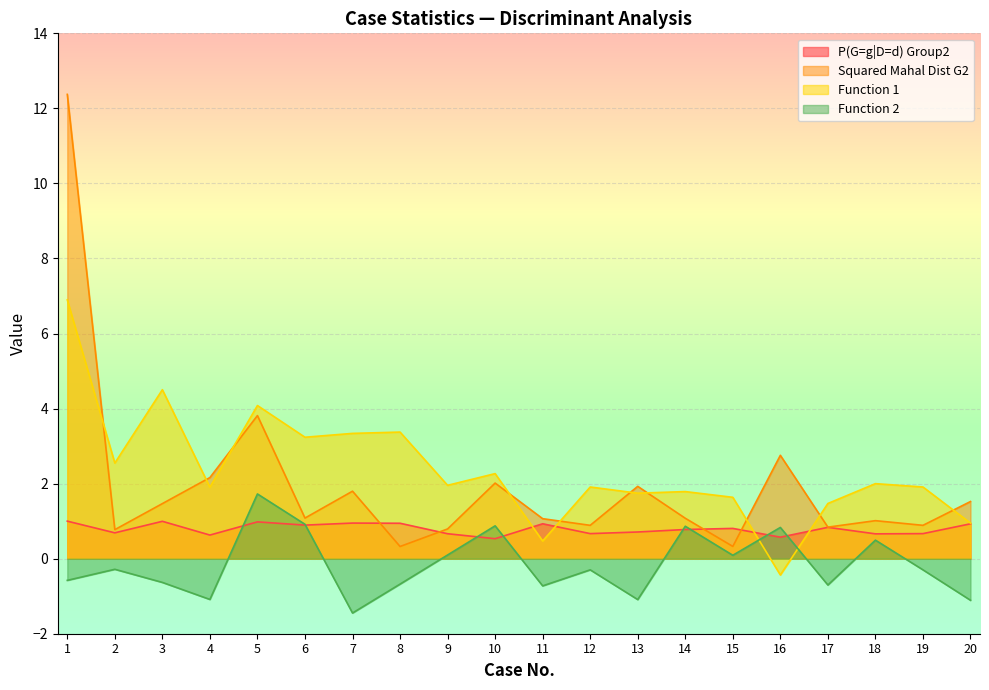

At 1, list the series in order from smallest to largest.

Function 2, P(G=g|D=d) Group2, Function 1, Squared Mahal Dist G2